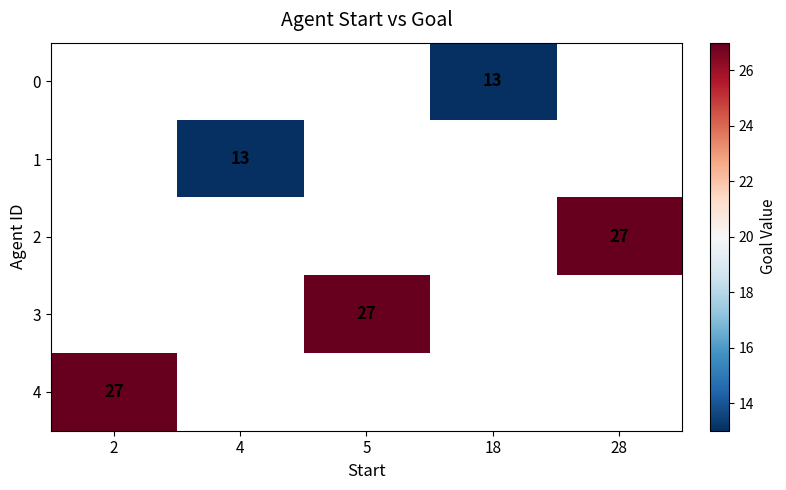

True or false: 2 has a value of 27 at 28.

True